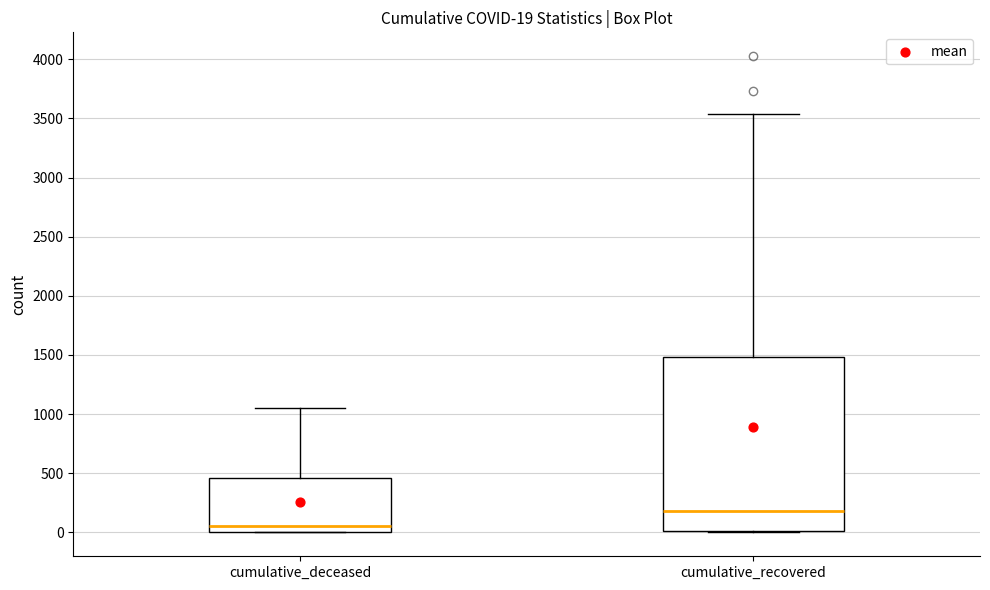

Which box is the tallest, from its lower edge to its upper edge?

cumulative_recovered